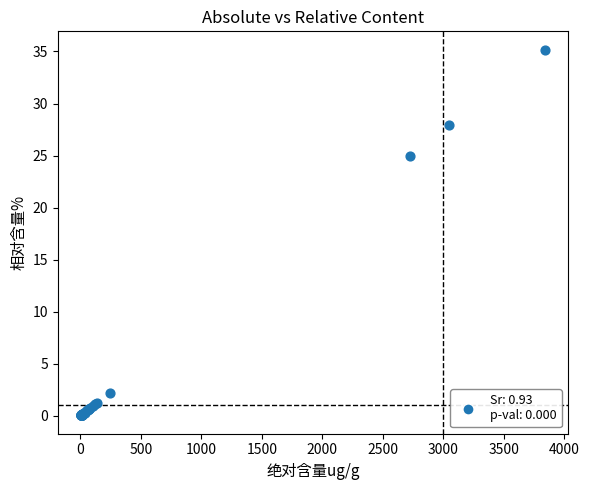

What Y value in the scatter plot is closest to 17?

25.0